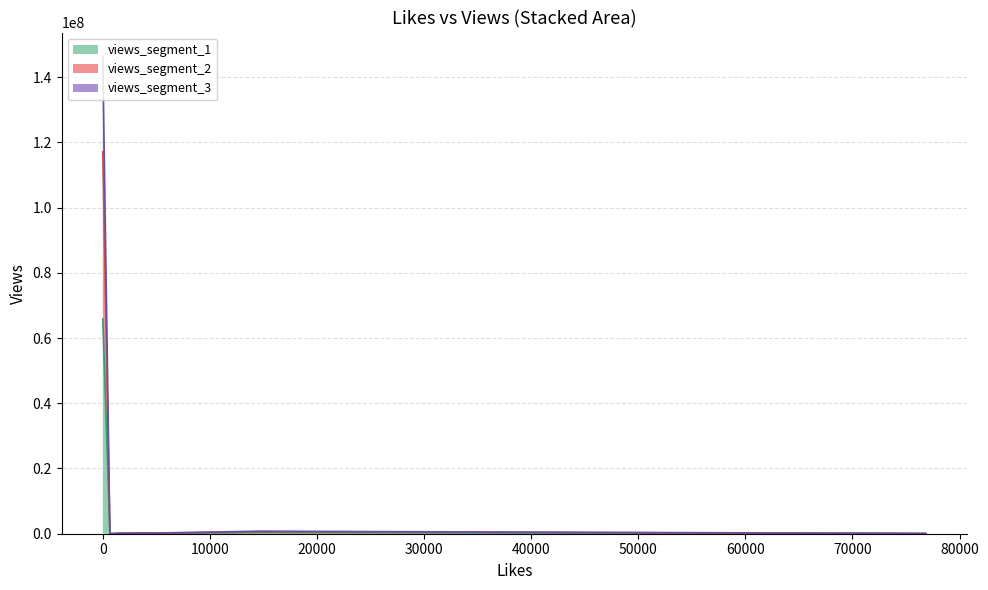

Is it true that the value at 6 is 465000?

True